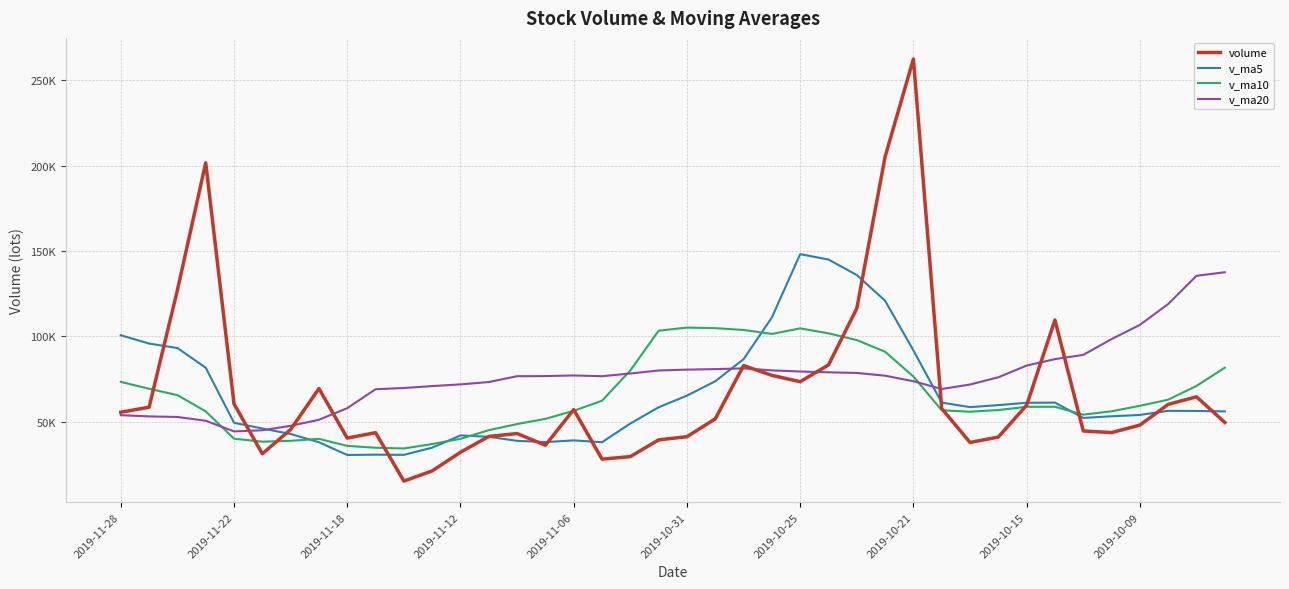

After their last crossing, which series has the higher values: volume or v_ma20?

v_ma20